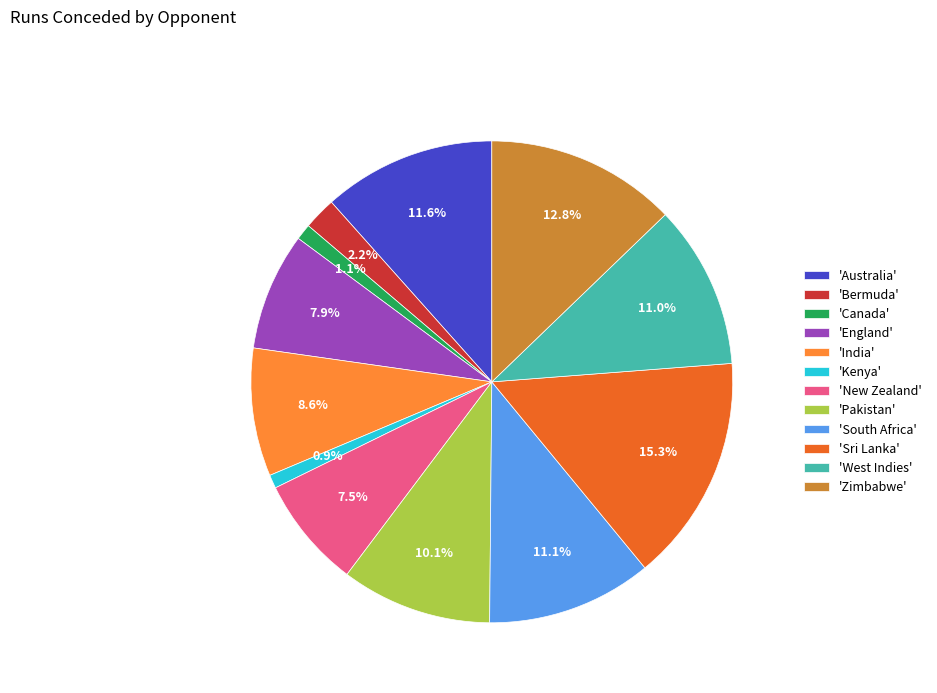

Is there any slice that represents more than half of the pie?

No